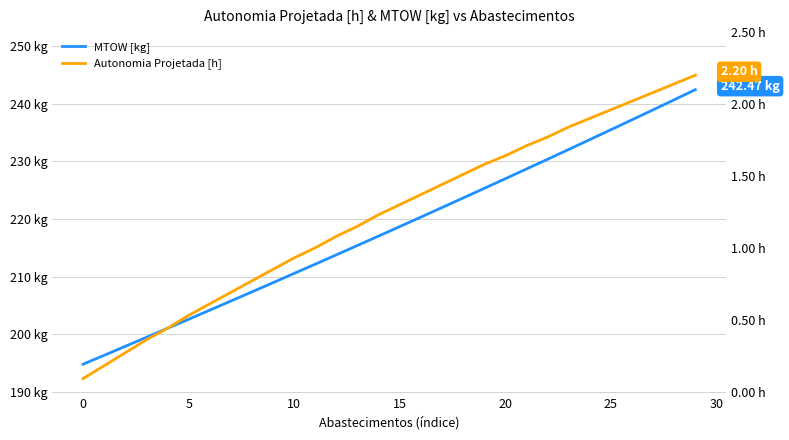

At how many categories does at least one series exceed 152?

30